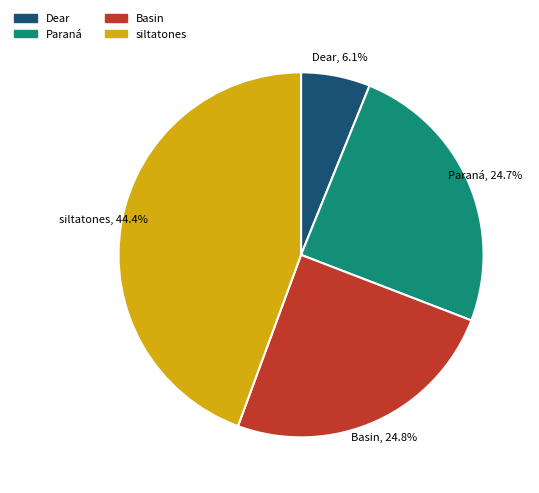

Which has a higher value, Basin or Dear?

Basin